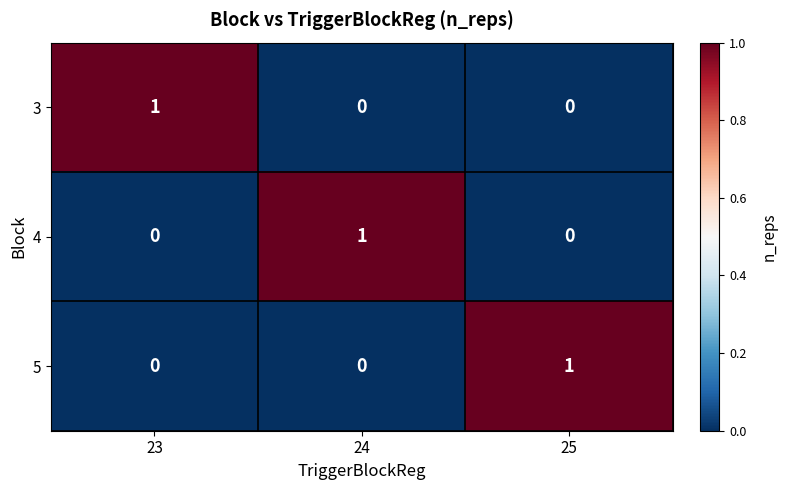

The value of 5 at 25 is 1. True or false?

True